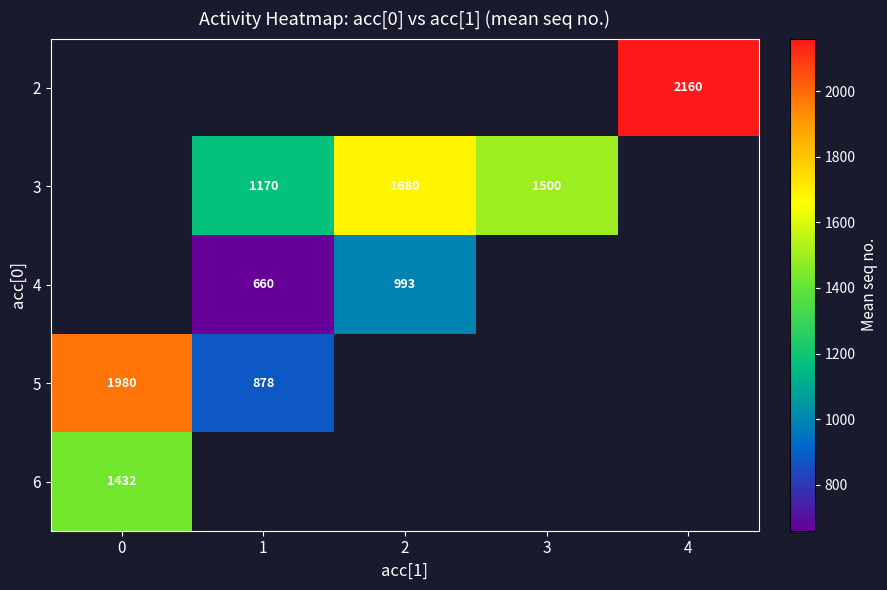

True or false: 3 has a value of 1680 at 2.

True